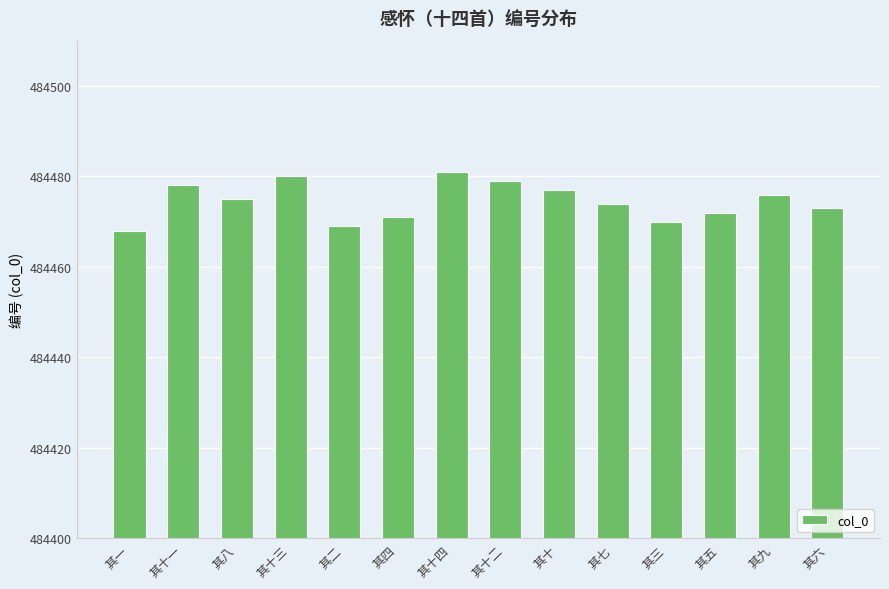

List the labels in order of value, largest first.

其十四, 其十三, 其十二, 其十一, 其十, 其九, 其八, 其七, 其六, 其五, 其四, 其三, 其二, 其一